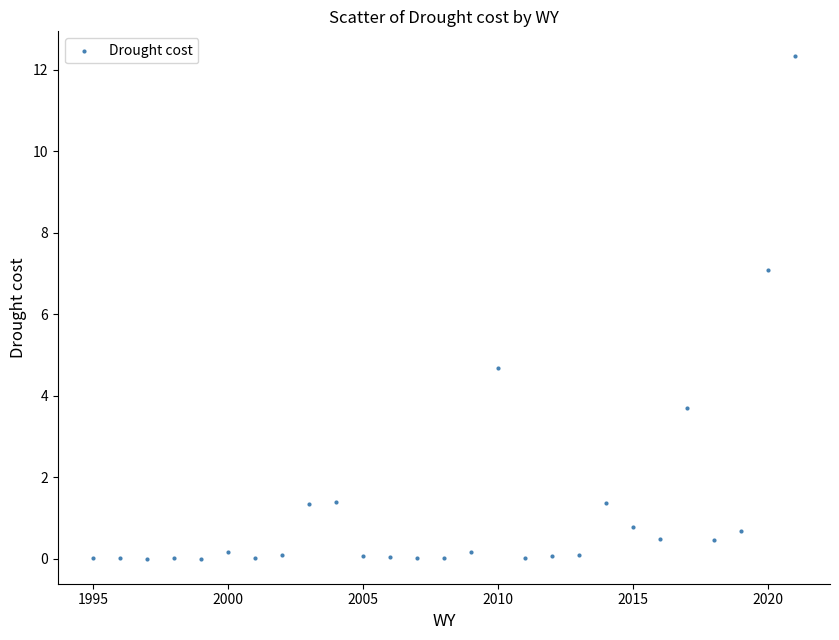

What is the range of Y values (max minus min)?

12.3